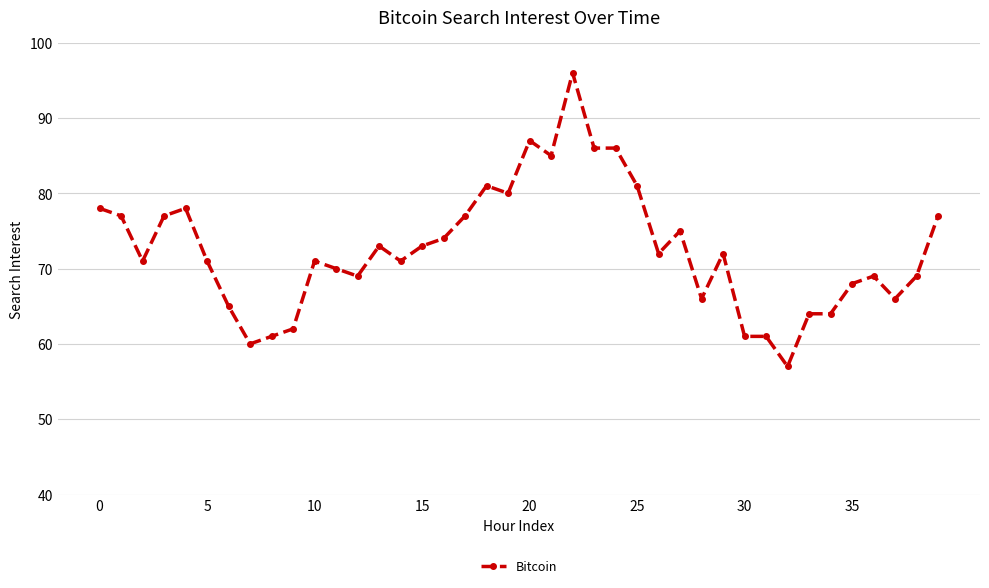

What is the value of the 2nd point from the left?

77